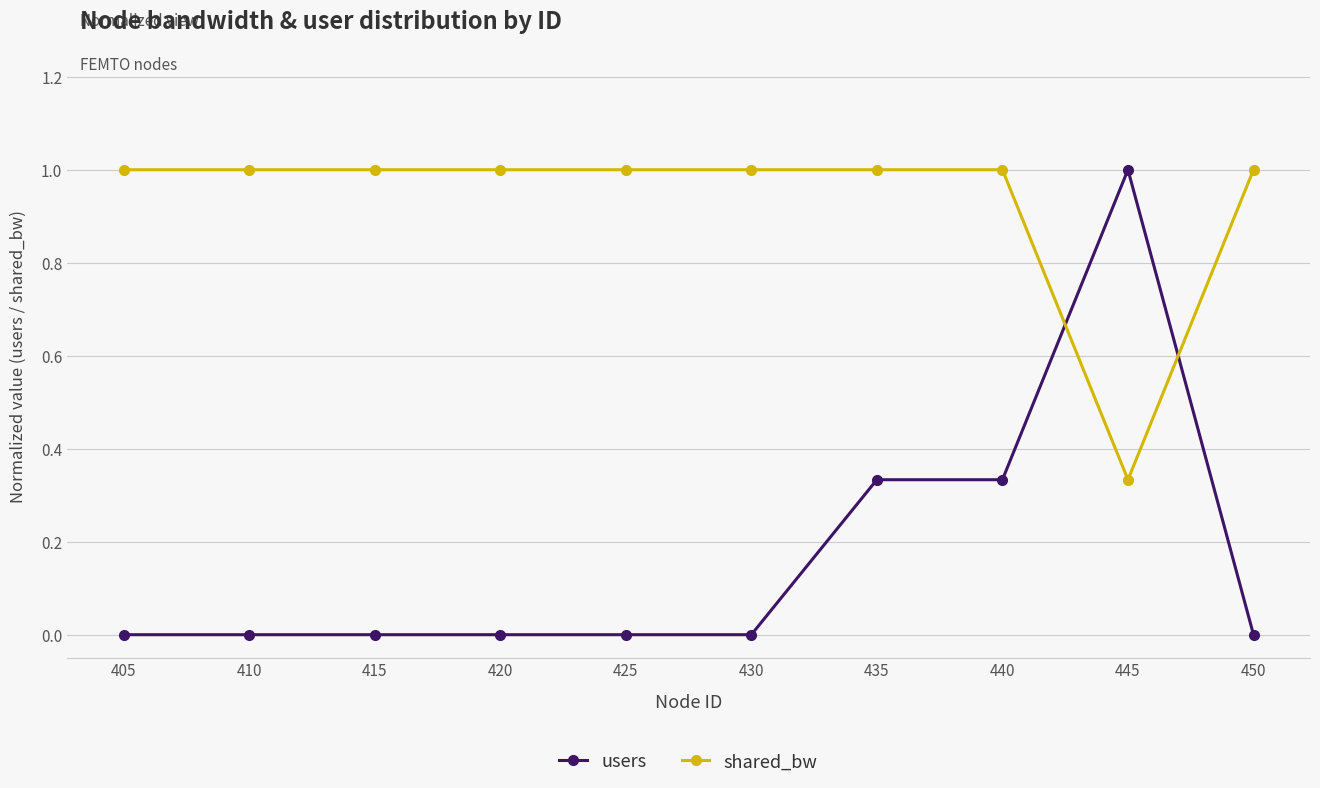

How many intersections are there between users and shared_bw?

2